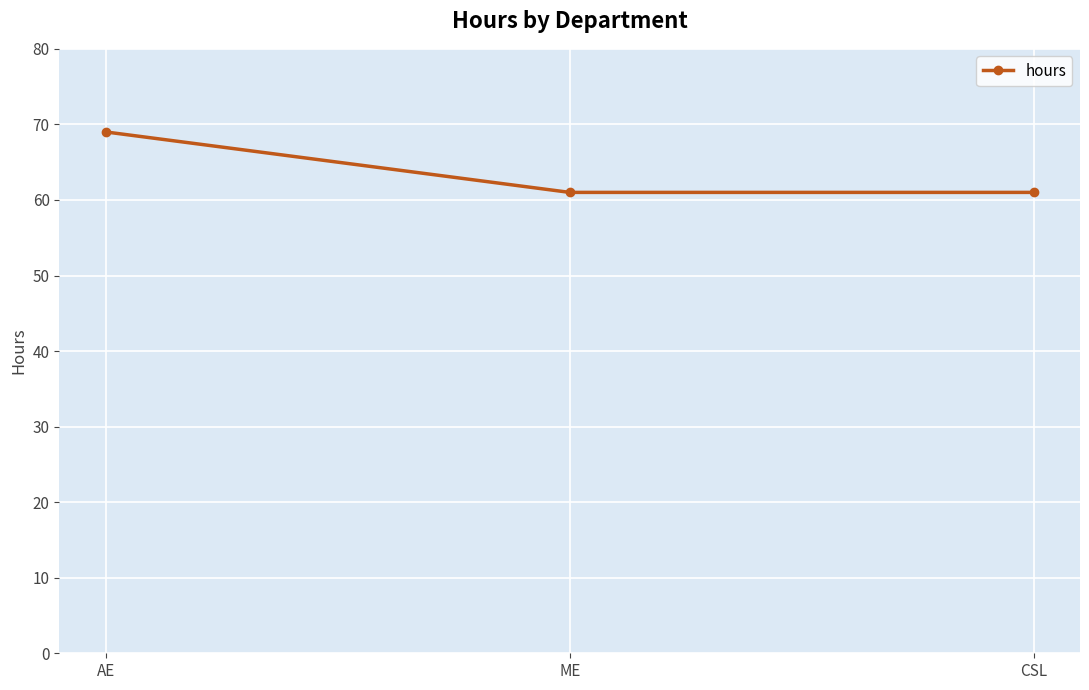

What is the average value?

64